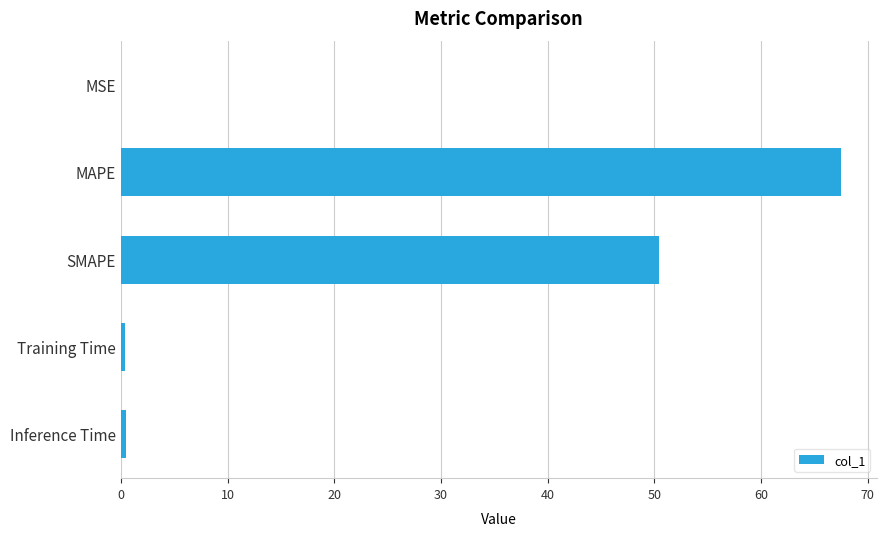

Between Inference Time and SMAPE, which is larger?

SMAPE